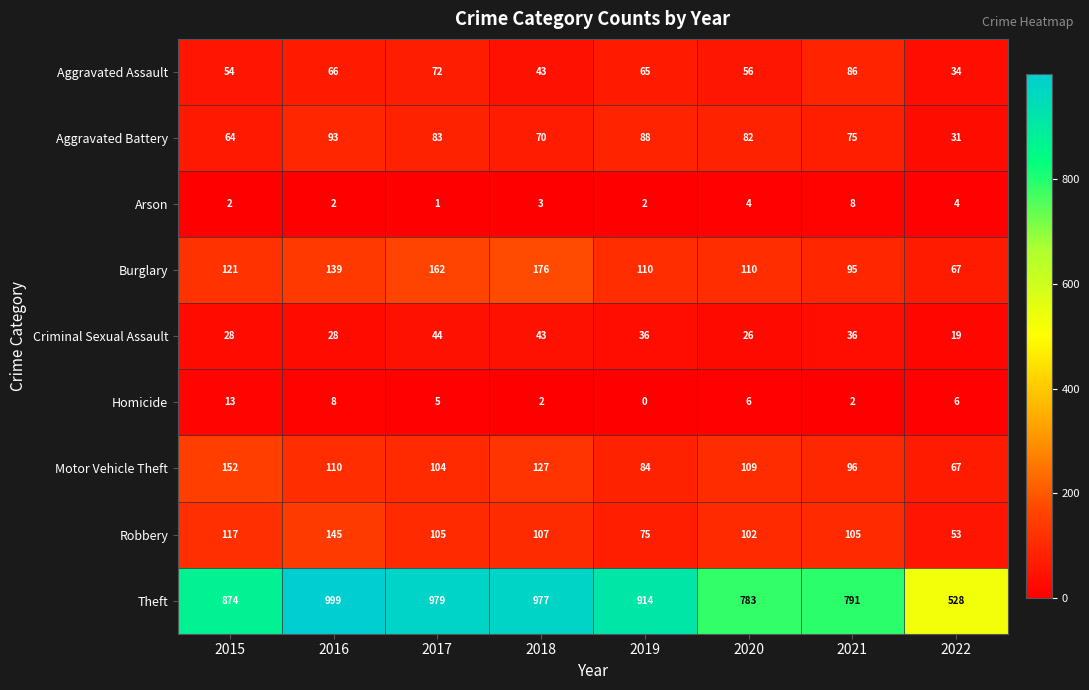

At how many categories does at least one series exceed 238?

8